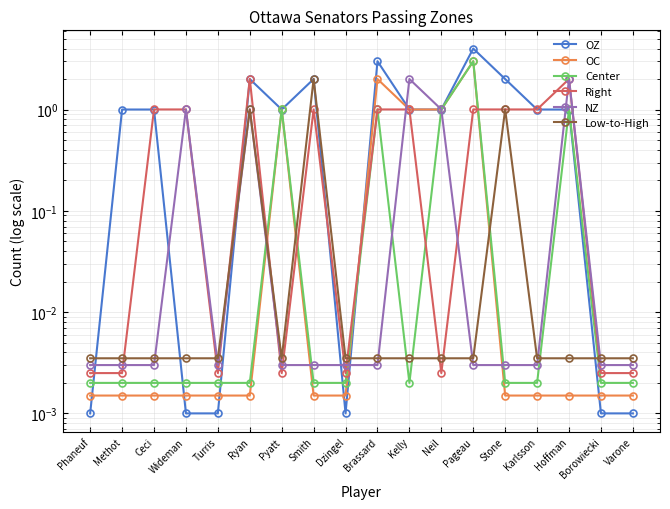

After their last crossing, which series has the higher values: Right or NZ?

NZ